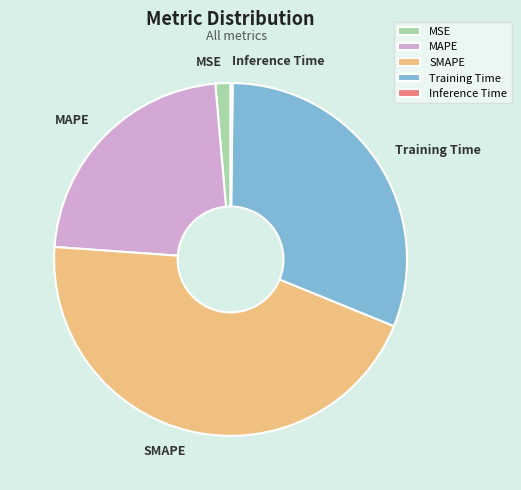

Which category has the biggest portion of the pie?

SMAPE